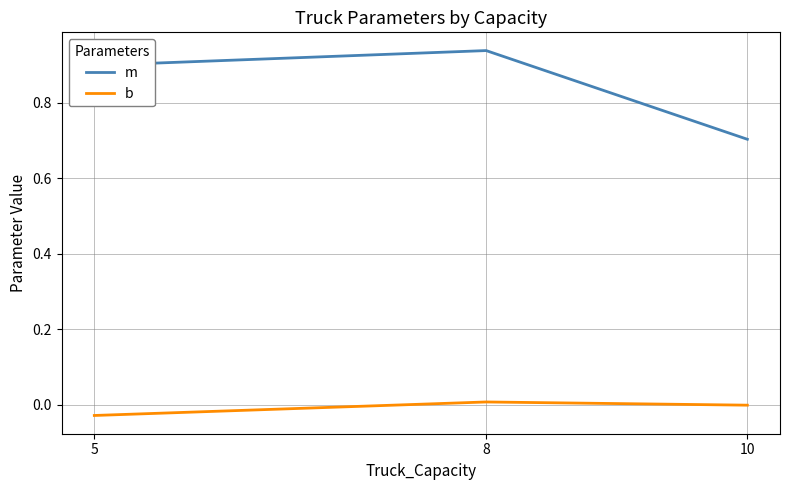

Rank the series at 5 from highest to lowest value.

m, b